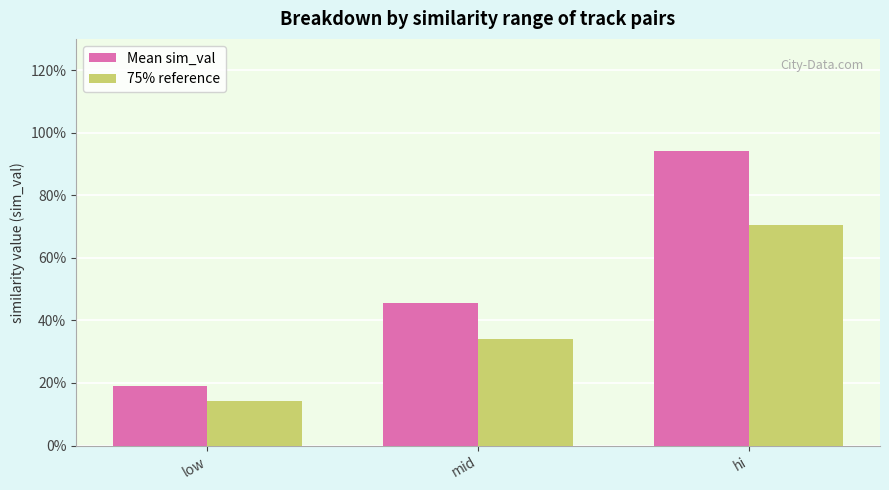

Does the chart contain stacked bars?

No